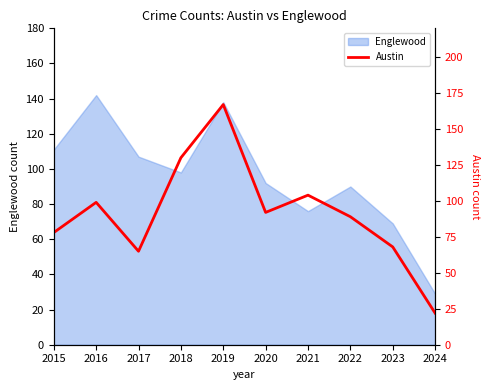

How many values are below 92?

5